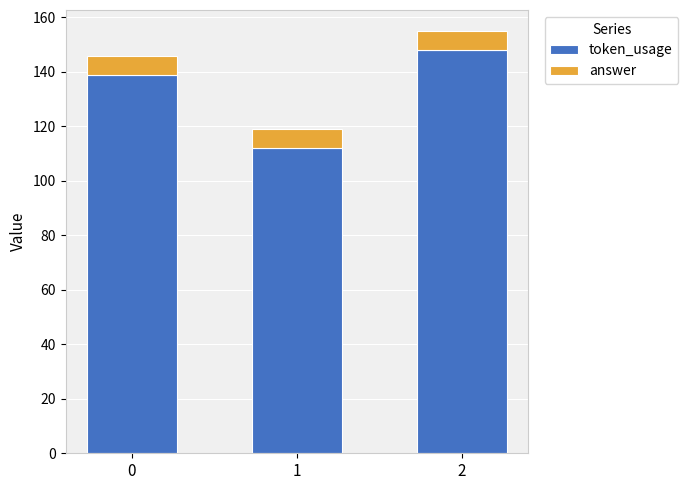

What is the total value across all series at 1?

119